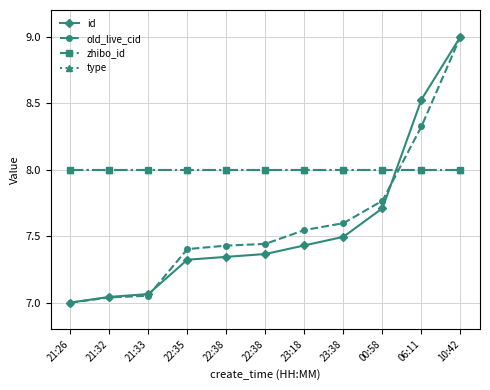

What is the sum of the id values at 21:33 and 10:42?

16.1